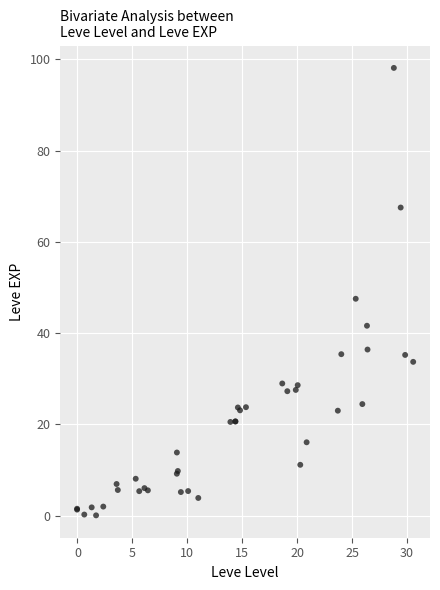

What Y value in the scatter plot is closest to 49?

47.5